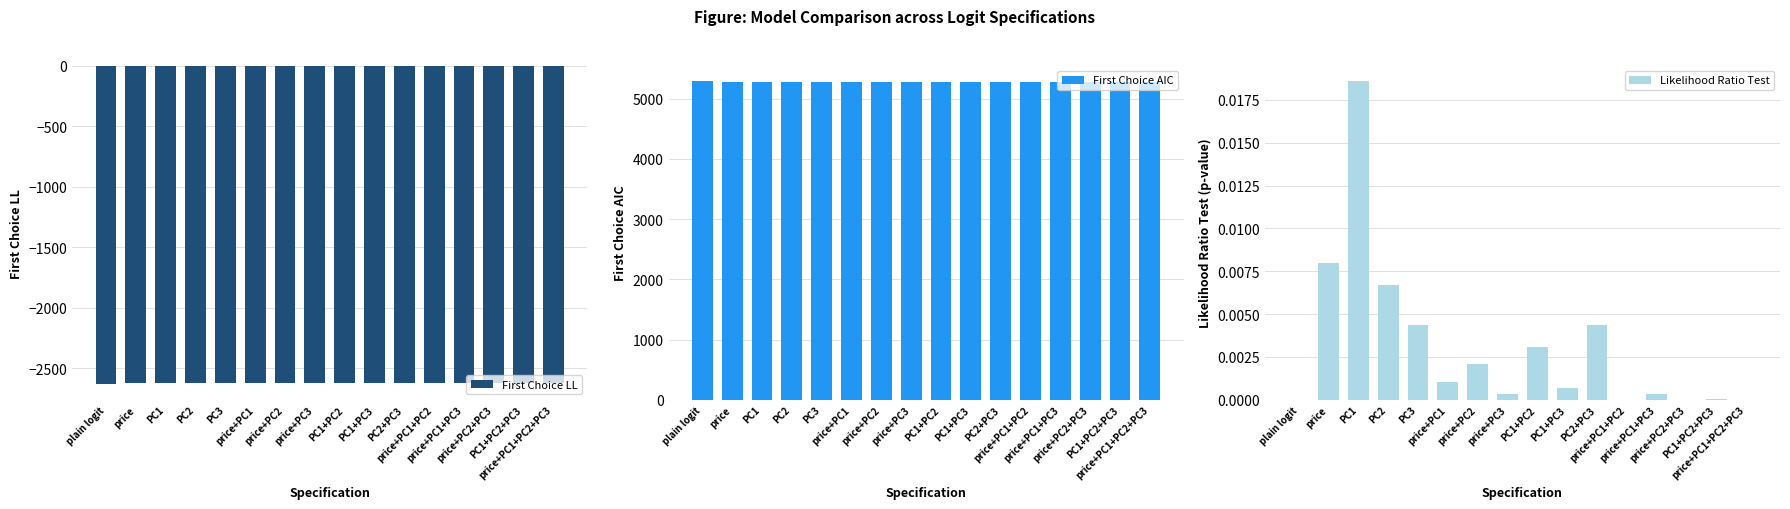

What value does the First Choice AIC series have at PC1+PC2+PC3?

5276.1